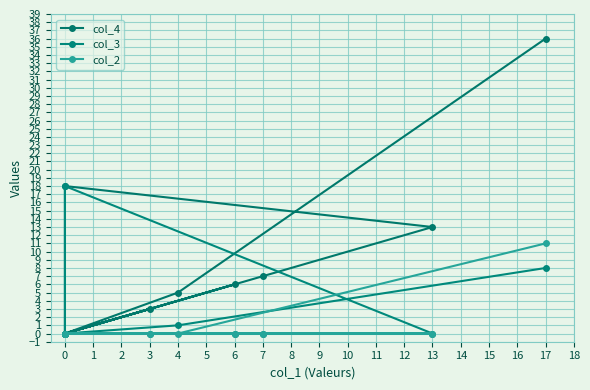

How many categories are shown in the chart?

14